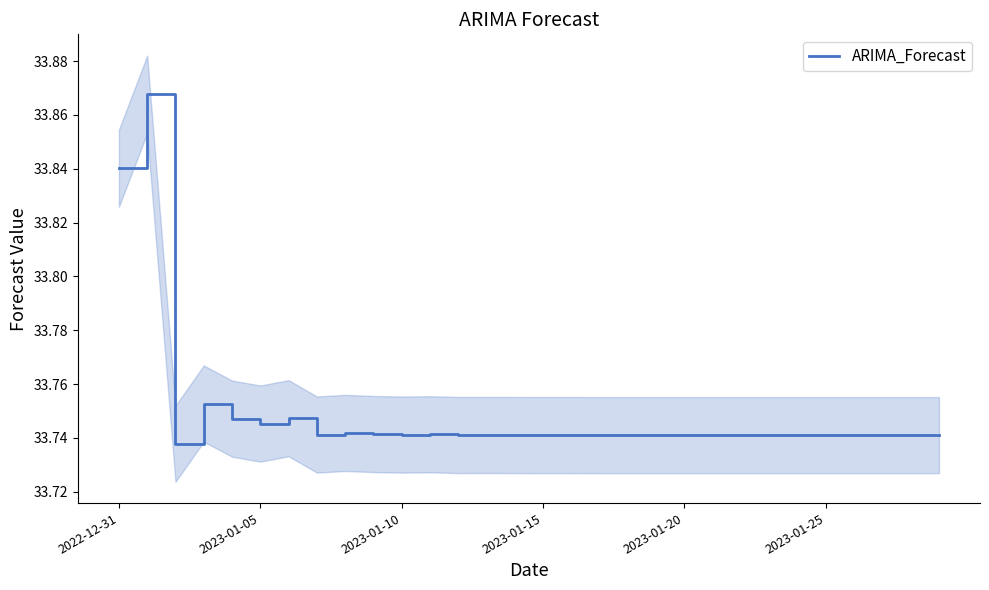

What is the average value?

33.7